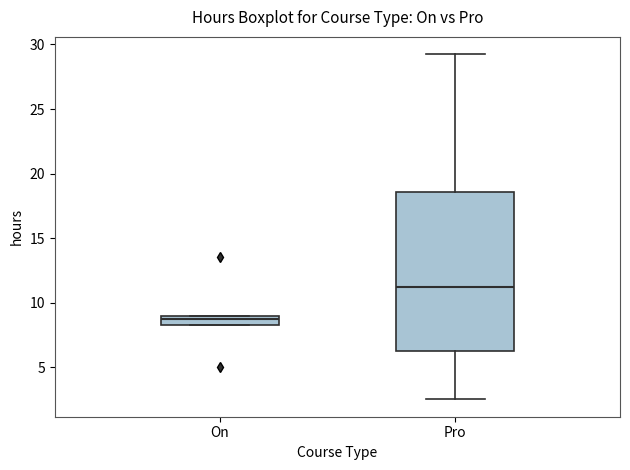

Reading left to right, read every box against the y-axis: the position of its median line, the range the box covers, and the ends of its whiskers. The values are not printed on the chart, so give them approximately, as read against the axis.

On: median 9.0 (just below the box's upper edge), box 8.5 to 9.0, whiskers 8.5 to 9.0
Pro: median 11.5, box 6.5 to 18.5, whiskers 2.5 to 29.5